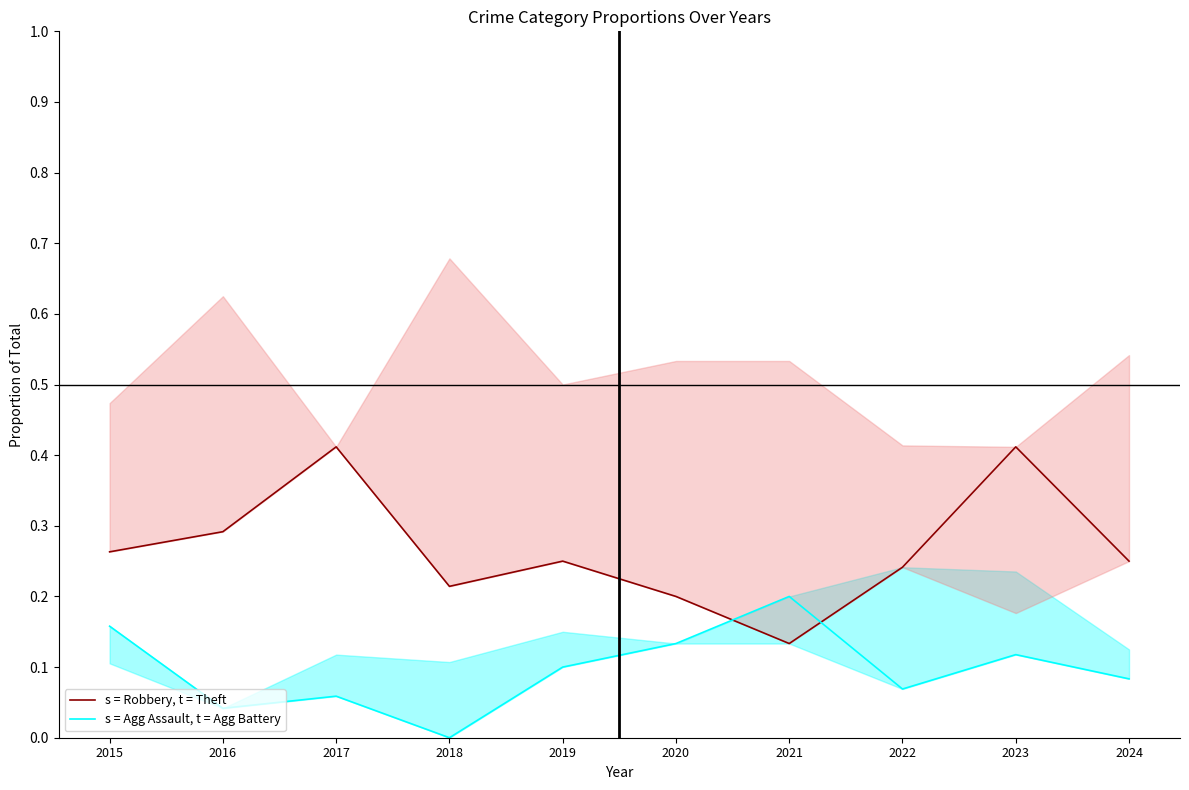

Which series changed the most between 2017 and 2022?

s = Robbery, t = Theft